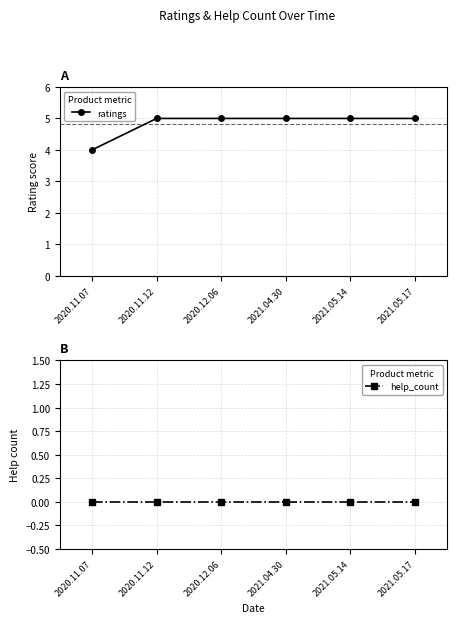

What is the value of the ratings point at the 2nd from the left?

5